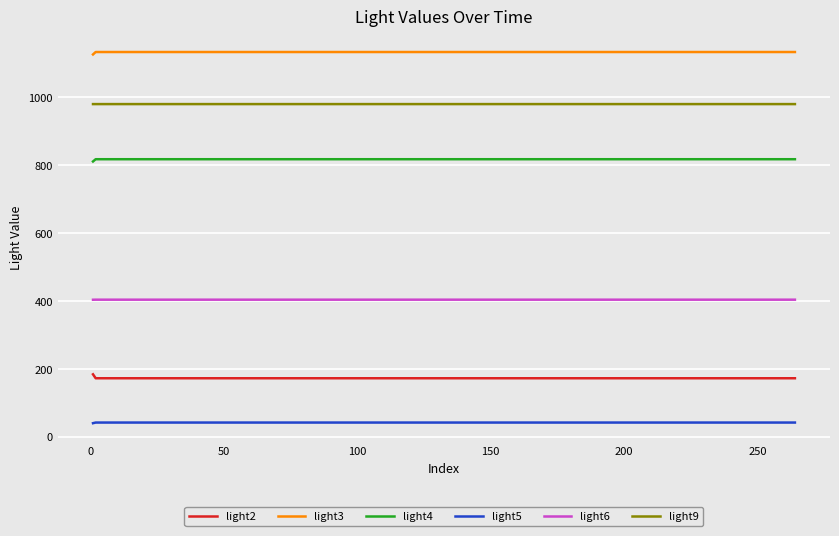

List the series in order of their peak value, lowest first.

light5, light2, light6, light4, light9, light3